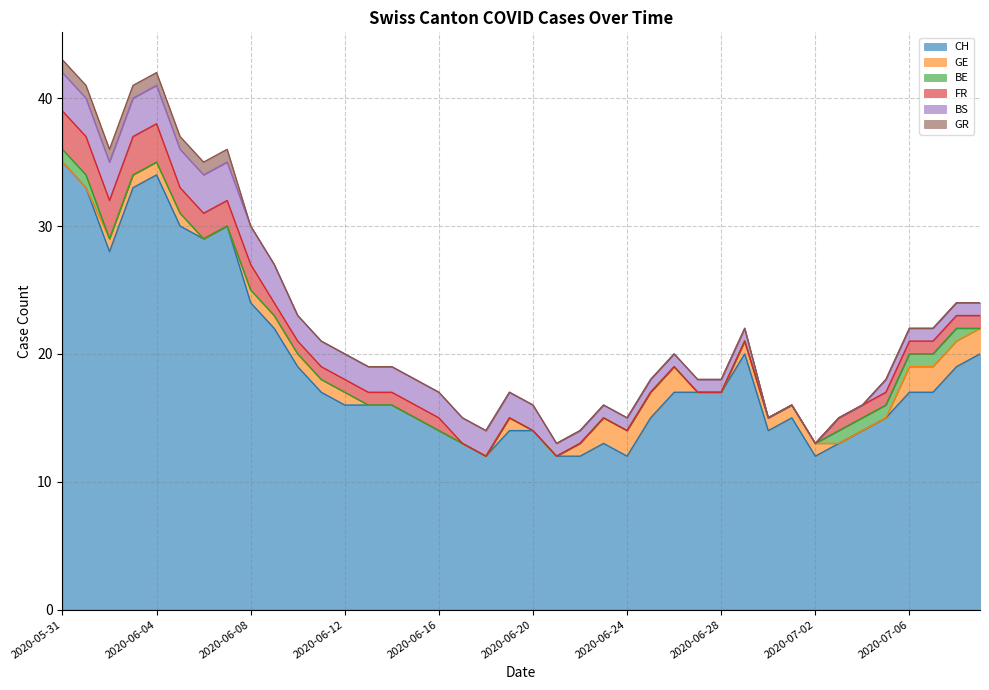

What is the value of the GR point at the 4th from the left?

1